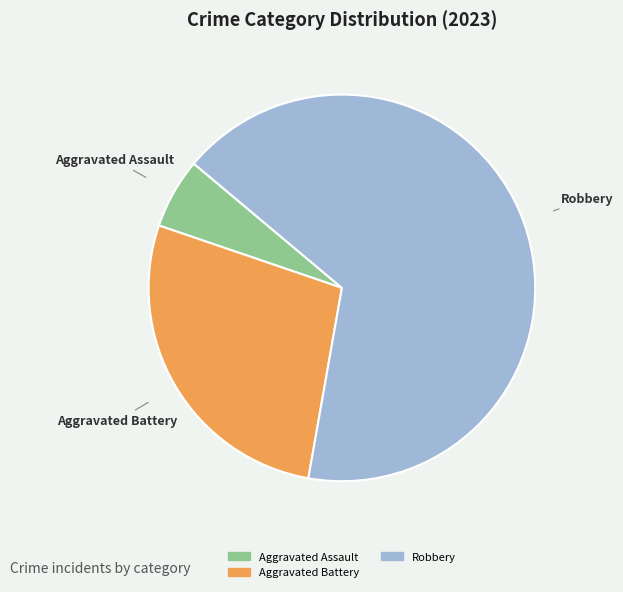

Does any single category account for the majority?

Yes